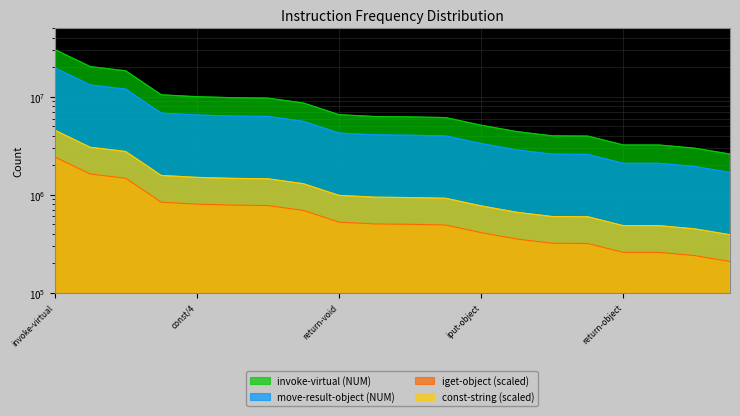

What is the difference between the maximum and minimum values?

27853425